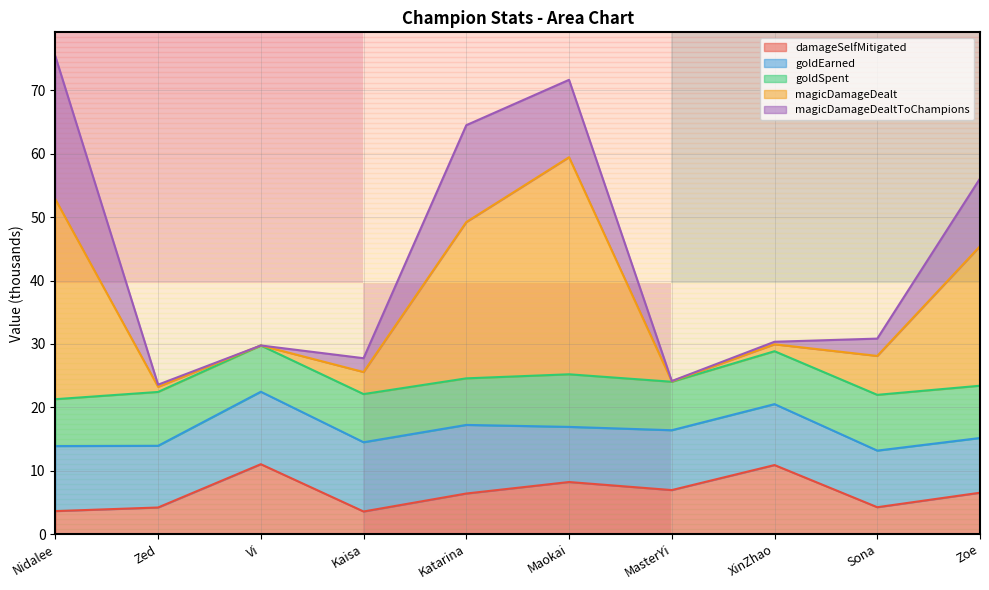

Read the damageSelfMitigated value at Zed.

4.2